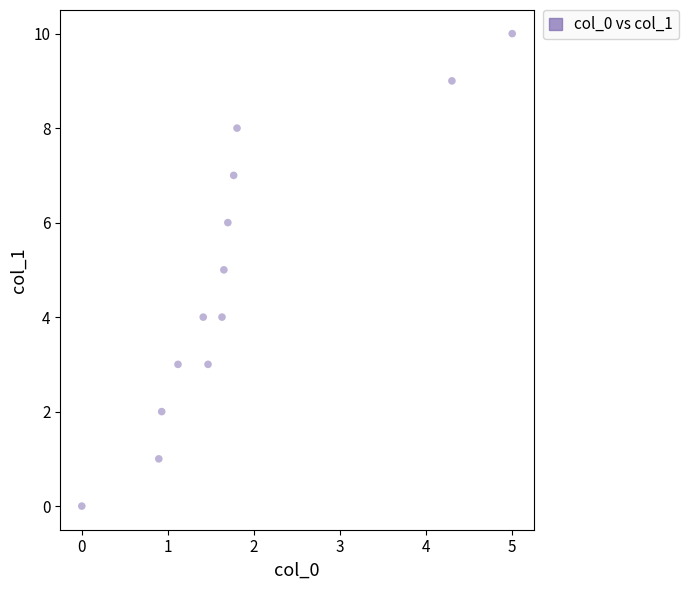

What is the range of Y values (max minus min)?

10